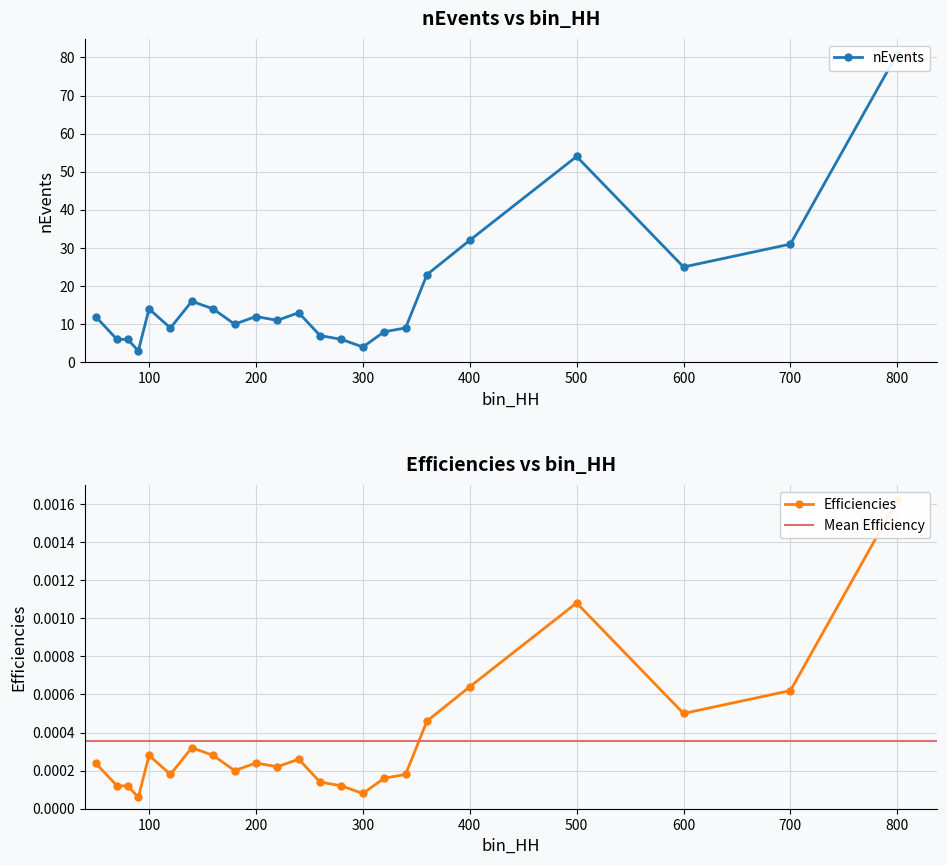

List the labels in order of Efficiencies value, largest first.

800, 500, 400, 700, 600, 360, 140, 100, 160, 240, 50, 200, 220, 180, 120, 340, 320, 260, 70, 80, 280, 300, 90